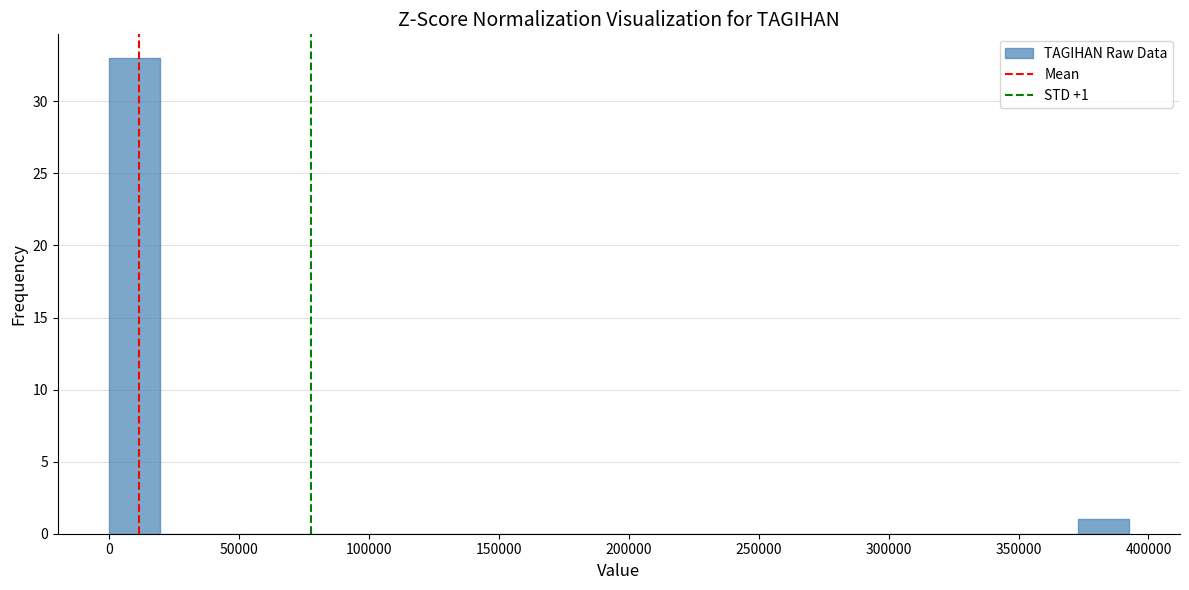

Around what value on the x-axis is the tallest bar? Give the approximate position of its centre, as read against the axis.

10000